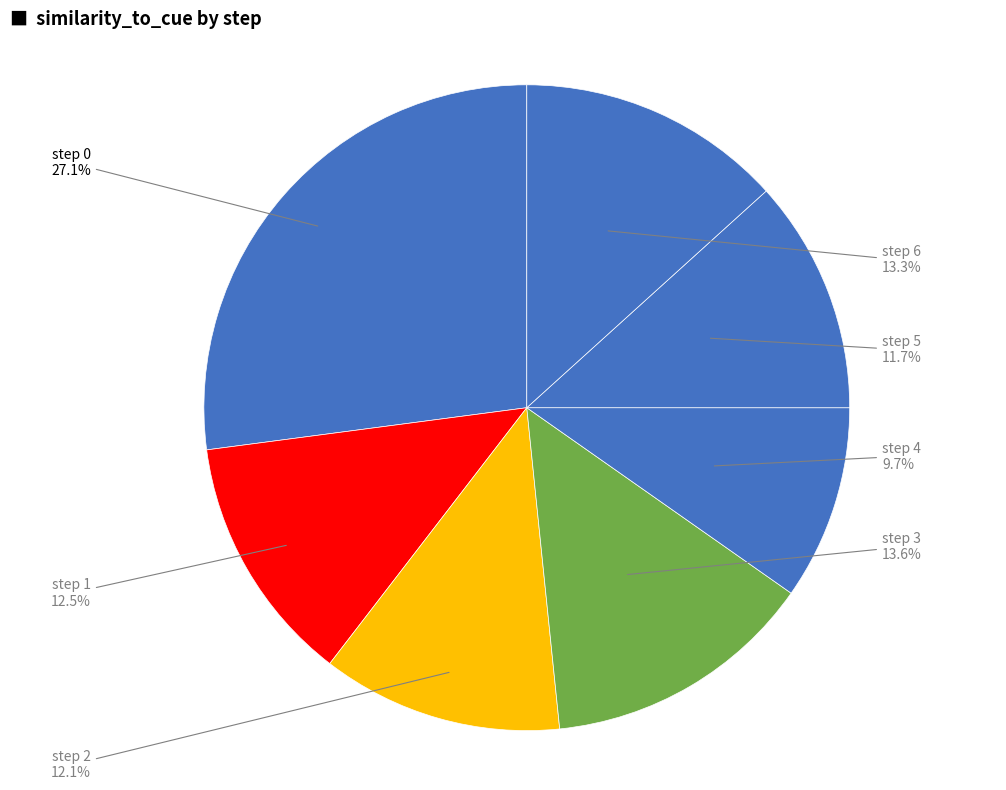

Which slice is the smallest?

step 4